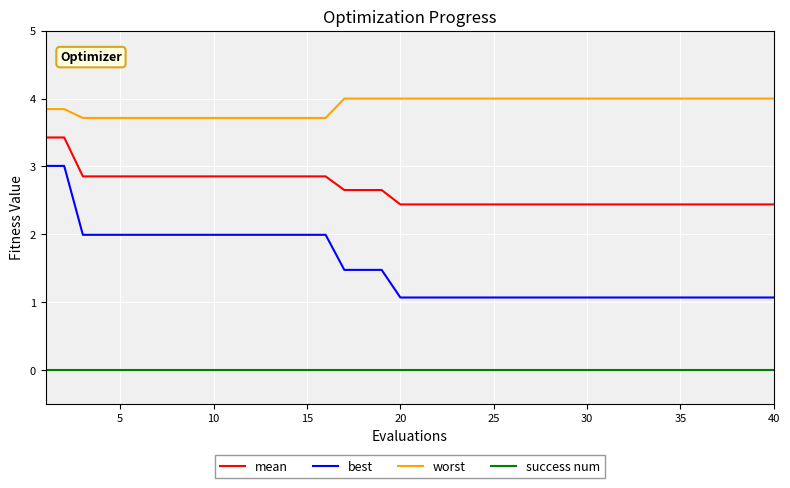

Which series has the largest total across all categories?

worst